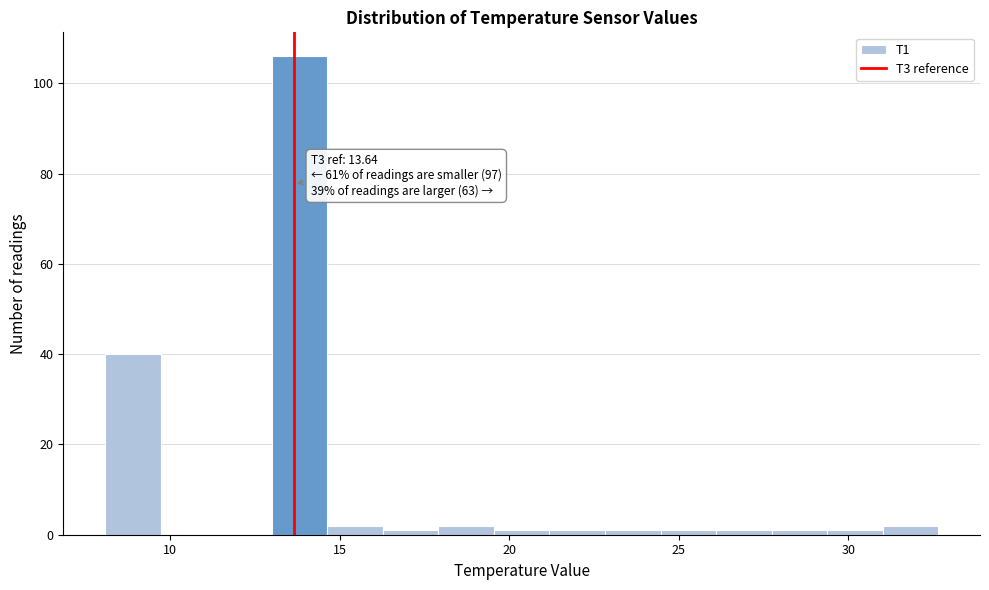

Read against the x-axis, roughly where is the centre of the tallest bar?

14.0